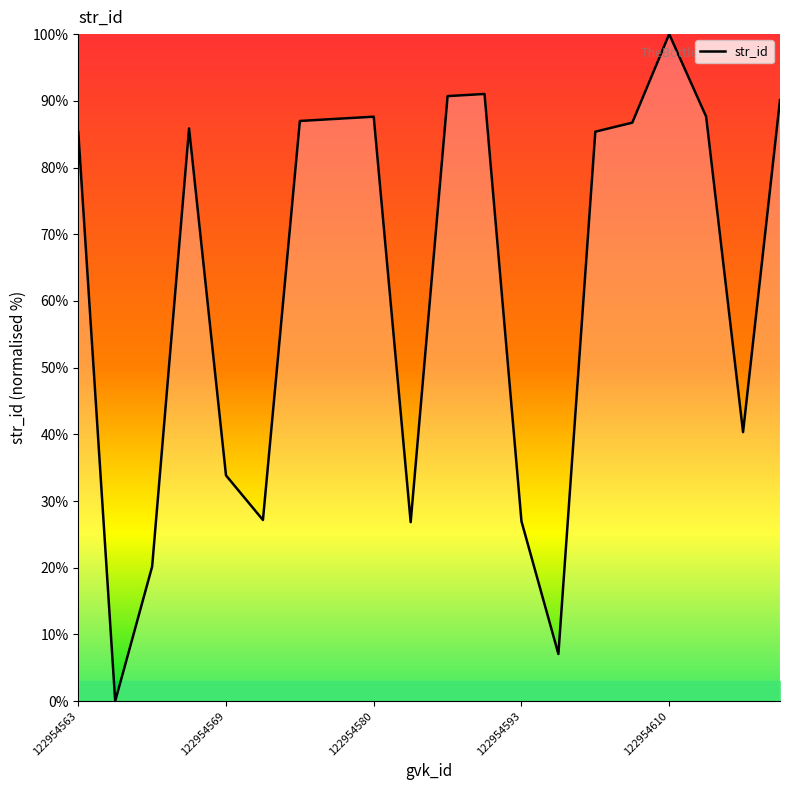

What is the maximum value shown in the chart?

100.0